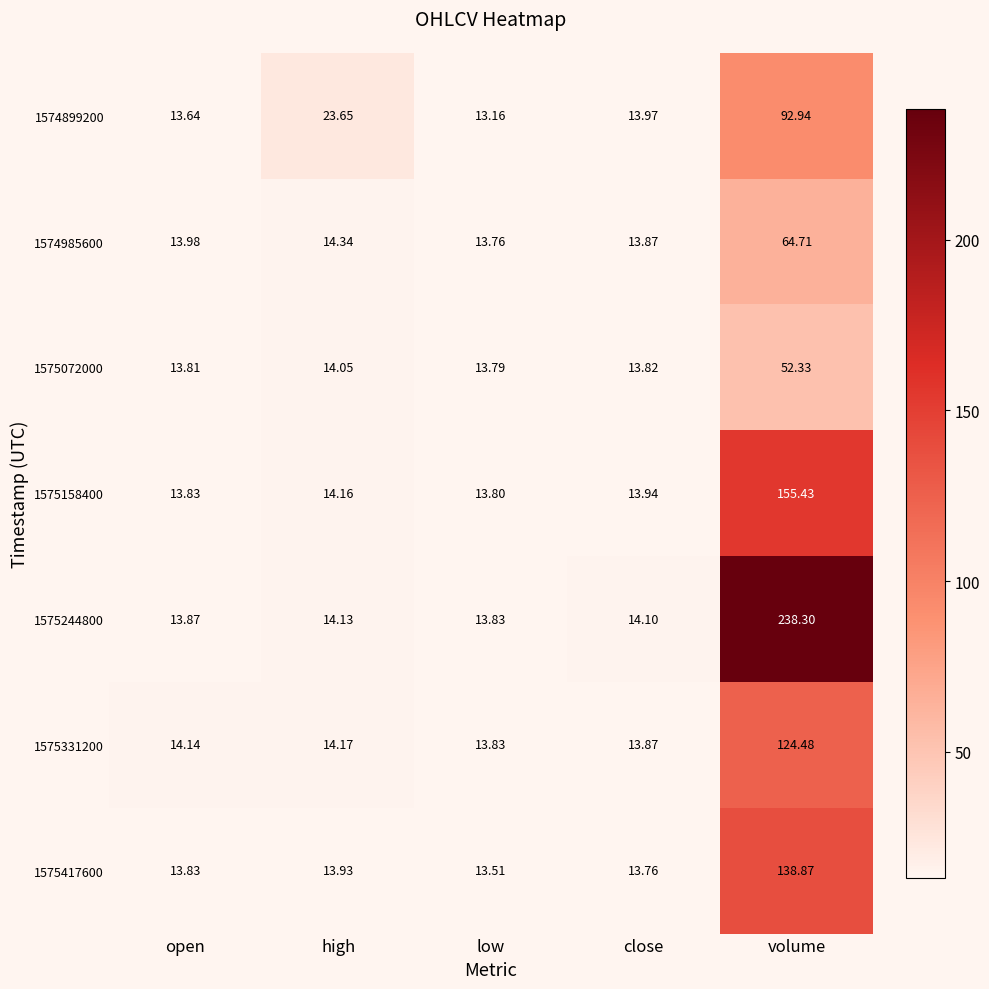

Is the value of 1574985600 at high greater than the value of 1575158400 at low?

Yes